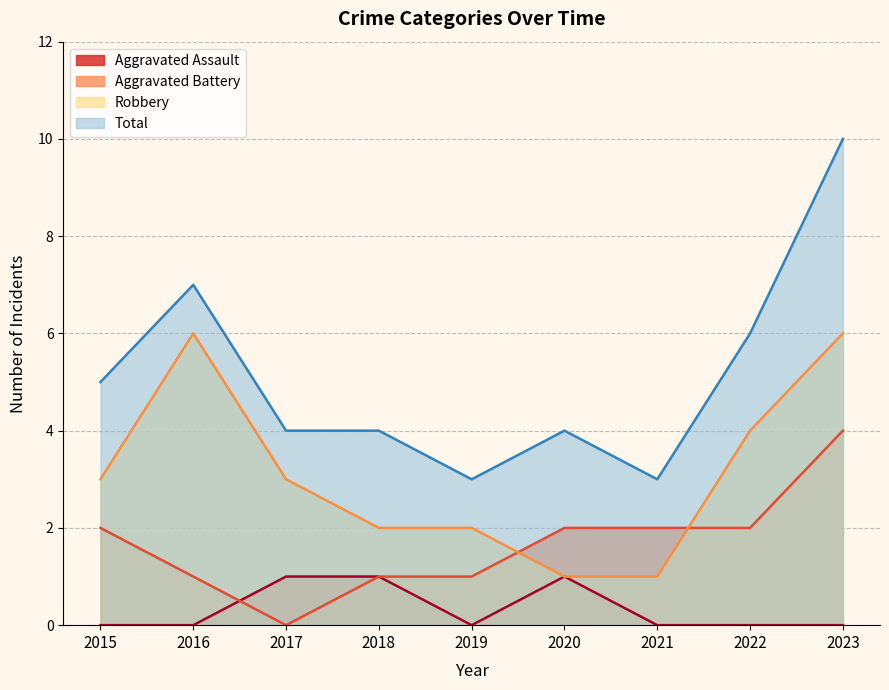

How many lines are shown in the chart?

4